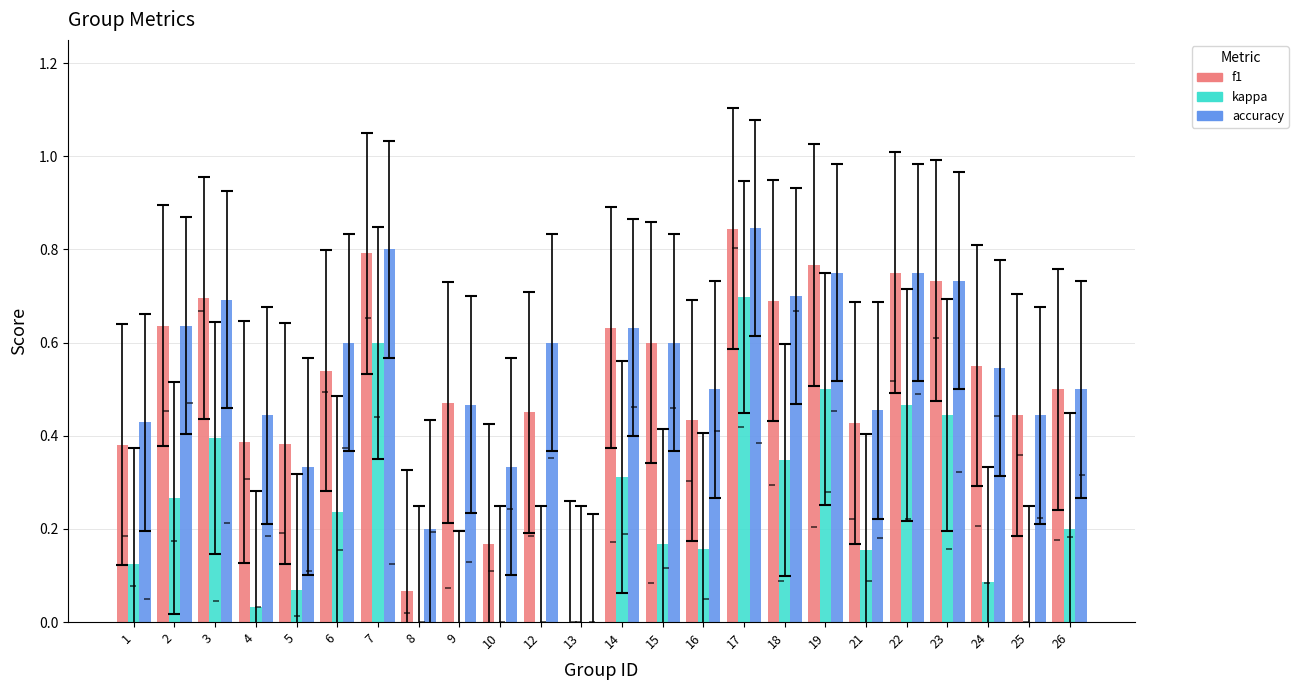

Reading left to right, extract all data points from this chart.

f1: 1=0.4	2=0.6	3=0.7	4=0.4	5=0.4	6=0.5	7=0.8	8=0.1	9=0.5	10=0.2	12=0.5	13=0.0	14=0.6	15=0.6	16=0.4	17=0.8	18=0.7	19=0.8	21=0.4	22=0.8	23=0.7	24=0.6	25=0.4	26=0.5
kappa: 1=0.1	2=0.3	3=0.4	4=0.0	5=0.1	6=0.2	7=0.6	8=0.0	9=-0.1	10=0.0	12=0.0	13=0.0	14=0.3	15=0.2	16=0.2	17=0.7	18=0.3	19=0.5	21=0.2	22=0.5	23=0.4	24=0.1	25=0.0	26=0.2
accuracy: 1=0.4	2=0.6	3=0.7	4=0.4	5=0.3	6=0.6	7=0.8	8=0.2	9=0.5	10=0.3	12=0.6	13=0.0	14=0.6	15=0.6	16=0.5	17=0.8	18=0.7	19=0.8	21=0.5	22=0.8	23=0.7	24=0.5	25=0.4	26=0.5